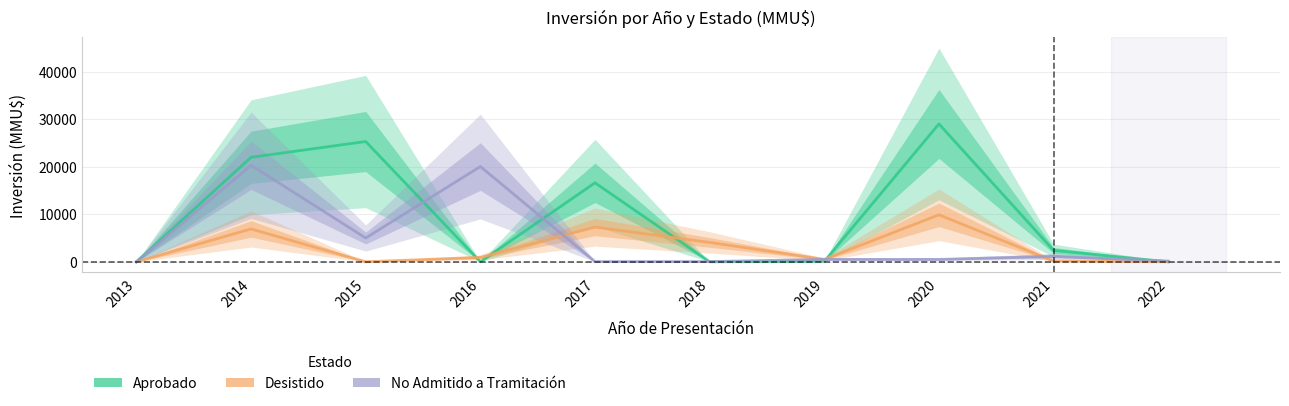

List the labels in order of Desistido value, largest first.

2020, 2017, 2014, 2018, 2016, 2019, 2021, 2013, 2015, 2022